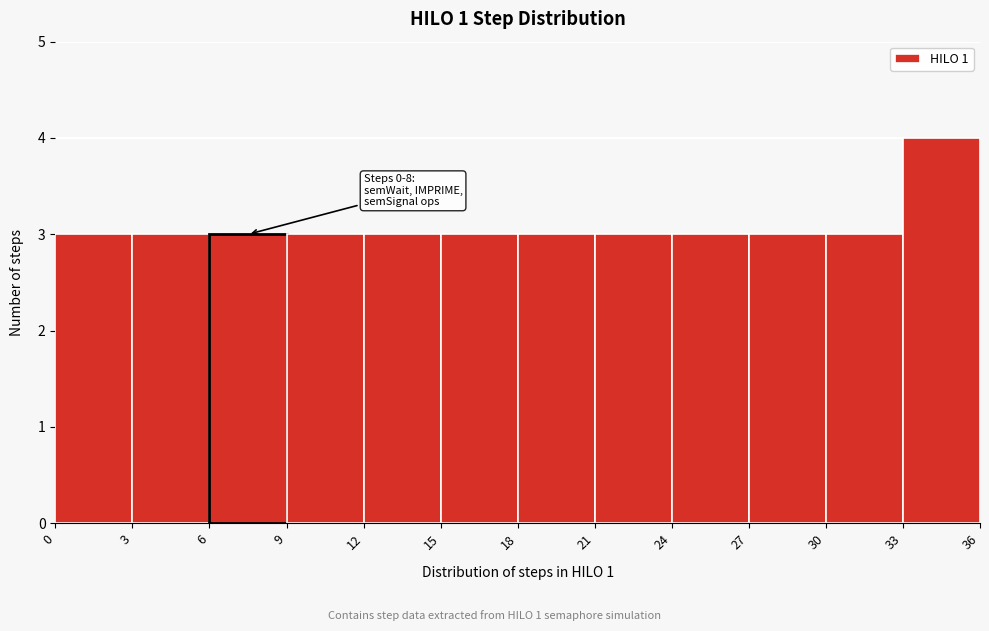

Over which range of the x-axis is the bar tallest?

33 to 36